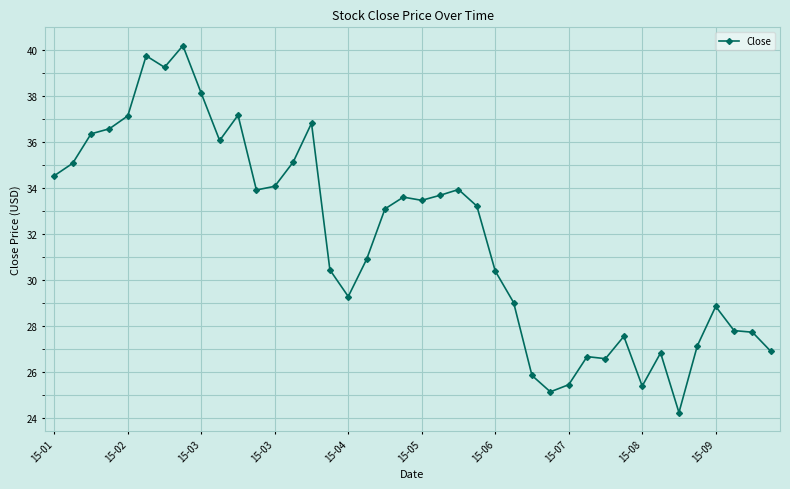

How many data points are above 33?

21